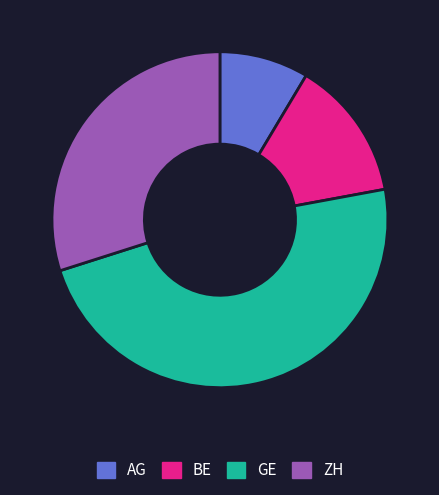

Is BE the majority of the pie?

No